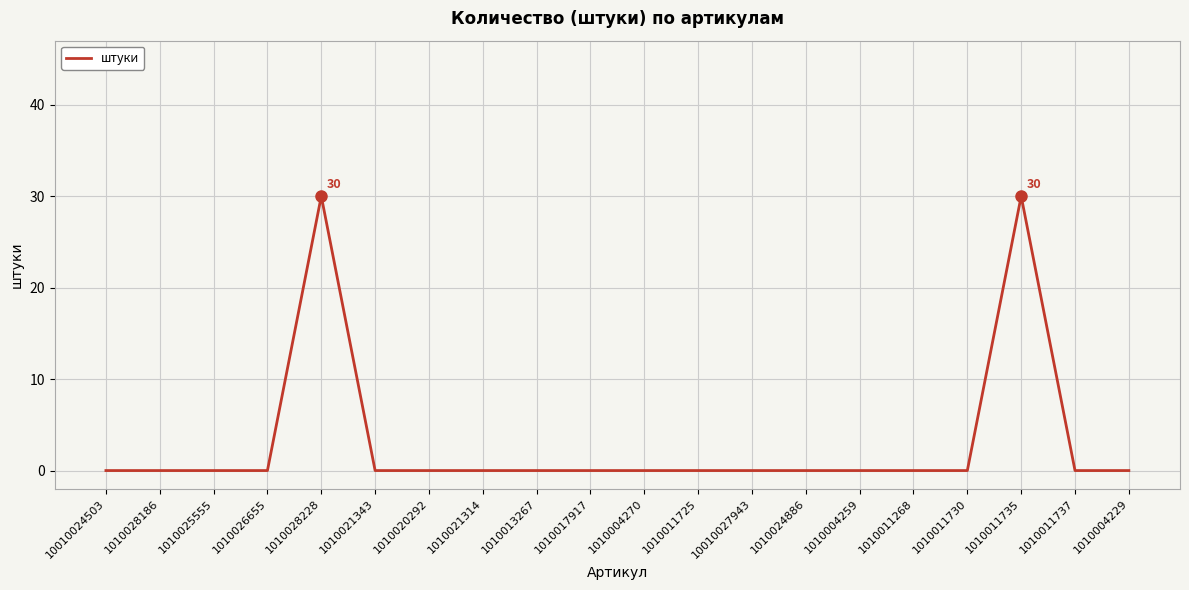

What is the greatest value displayed?

30